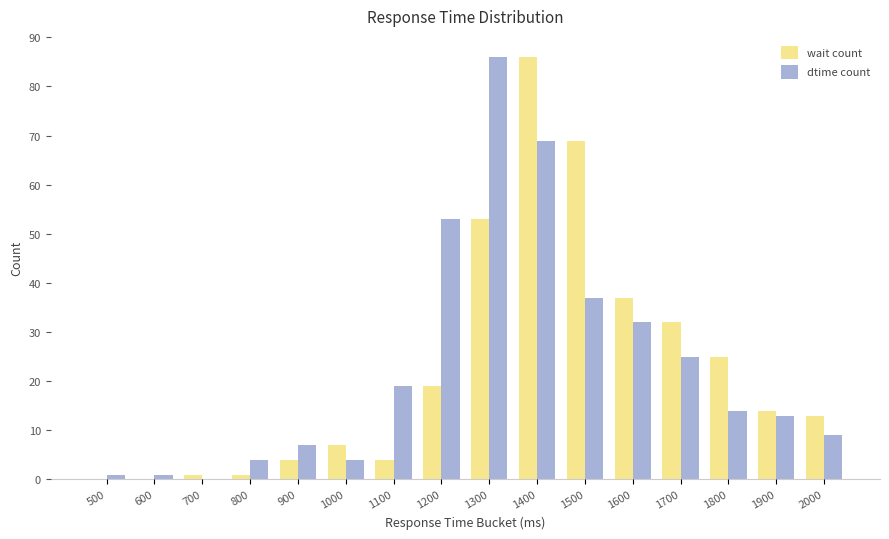

Reading left to right, list all the values displayed in this chart.

wait count: 500=0	600=0	700=1	800=1	900=4	1000=7	1100=4	1200=19	1300=53	1400=86	1500=69	1600=37	1700=32	1800=25	1900=14	2000=13
dtime count: 500=1	600=1	700=0	800=4	900=7	1000=4	1100=19	1200=53	1300=86	1400=69	1500=37	1600=32	1700=25	1800=14	1900=13	2000=9